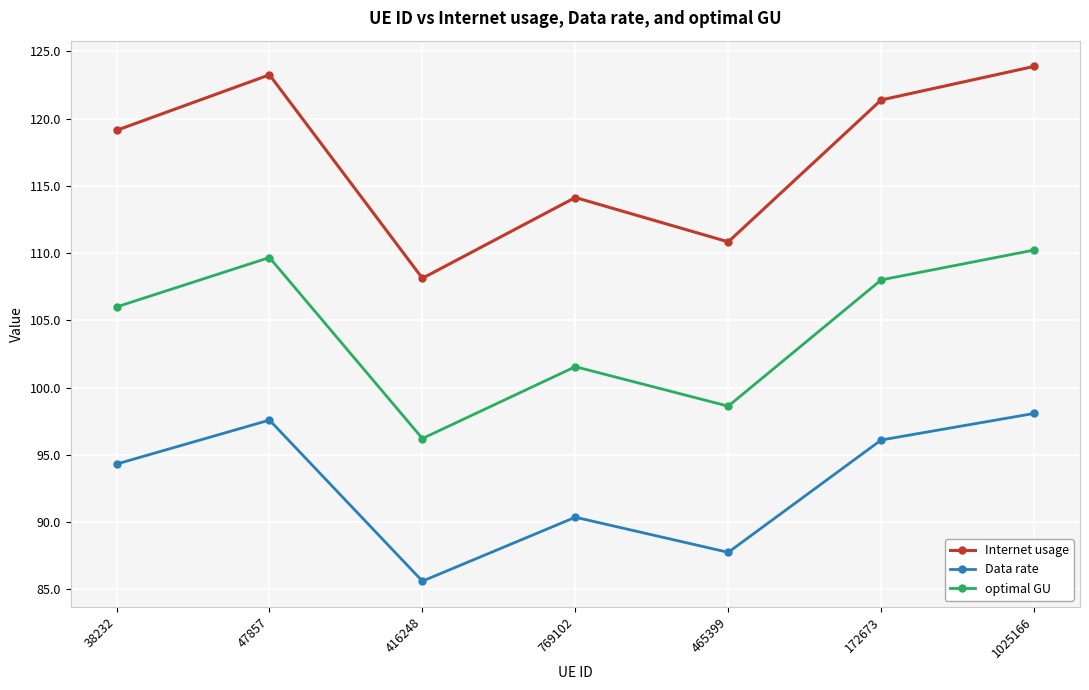

True or false: Internet usage and Data rate cross at least once.

False